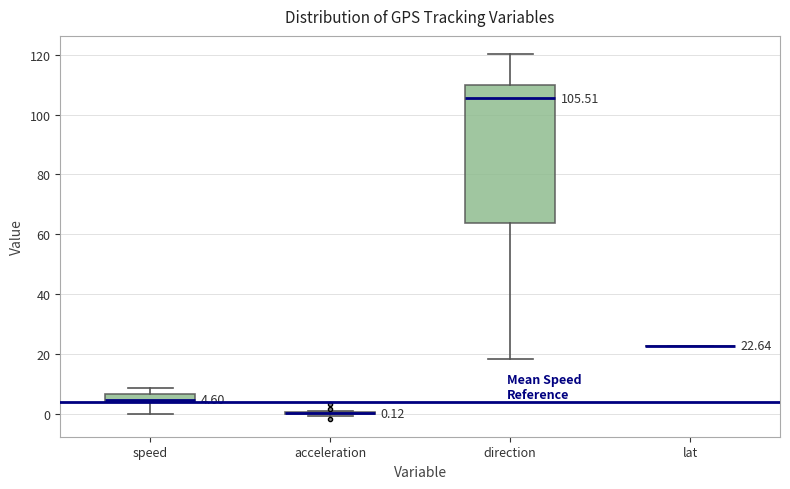

Which box is the tallest, from its lower edge to its upper edge?

direction